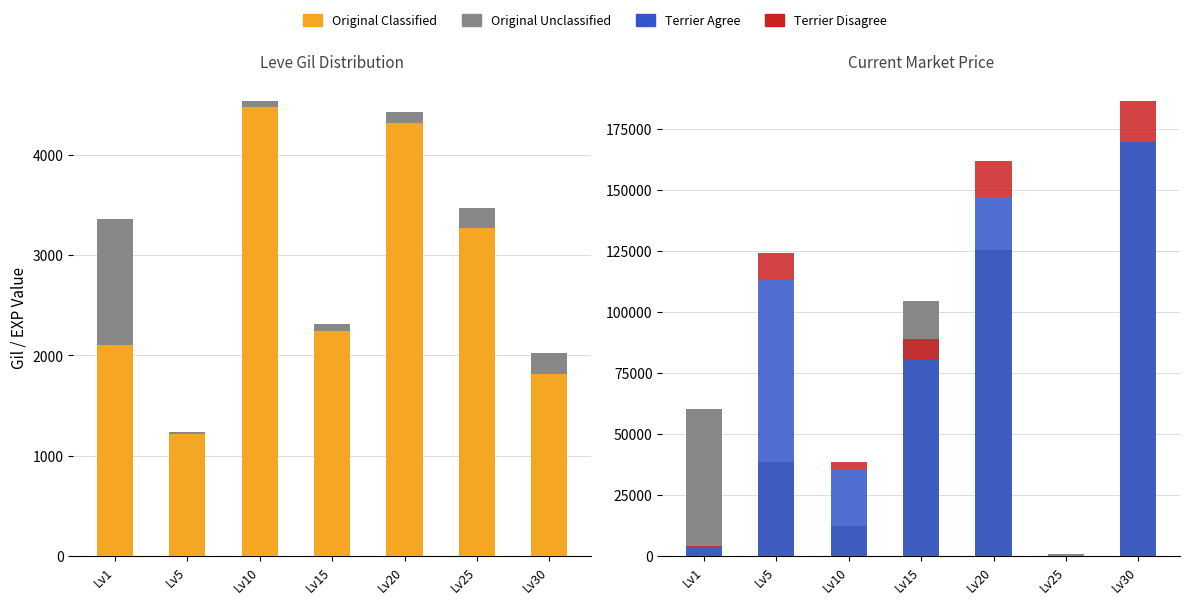

What is the minimum value for Leve Gil?

1210